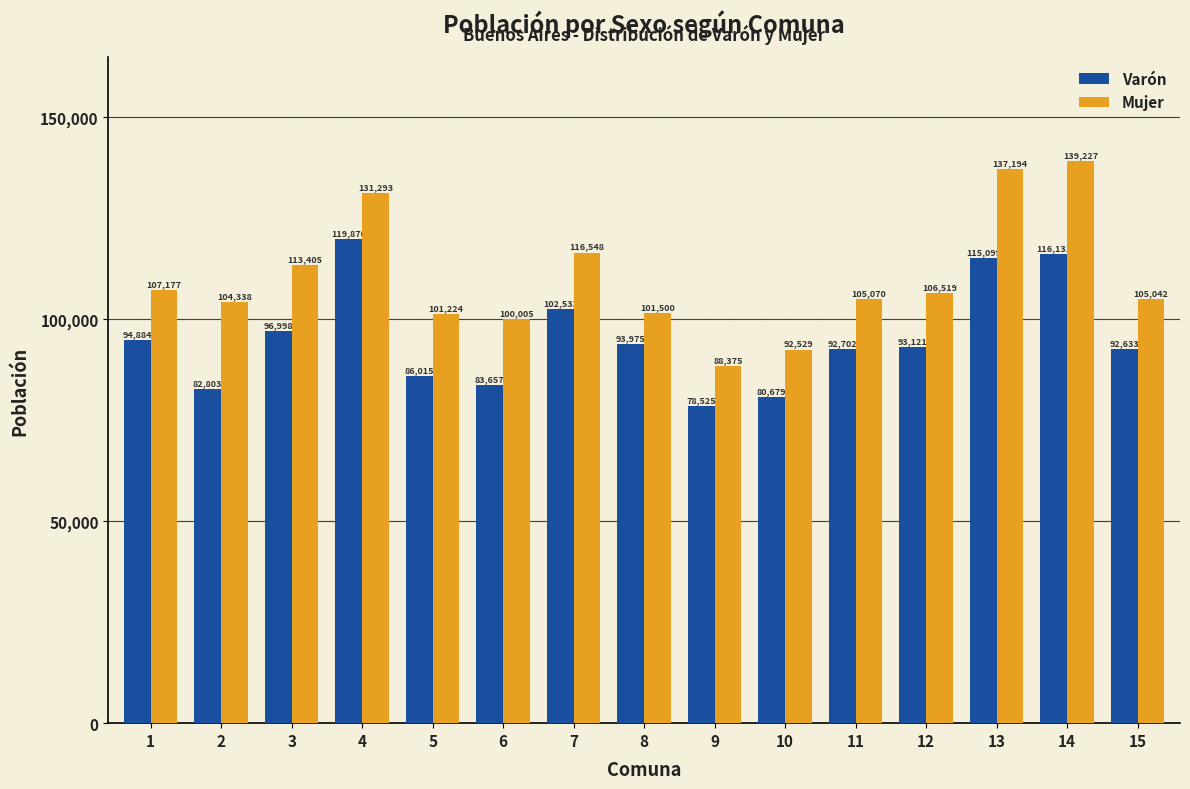

What is the highest value of the Mujer series?

139227